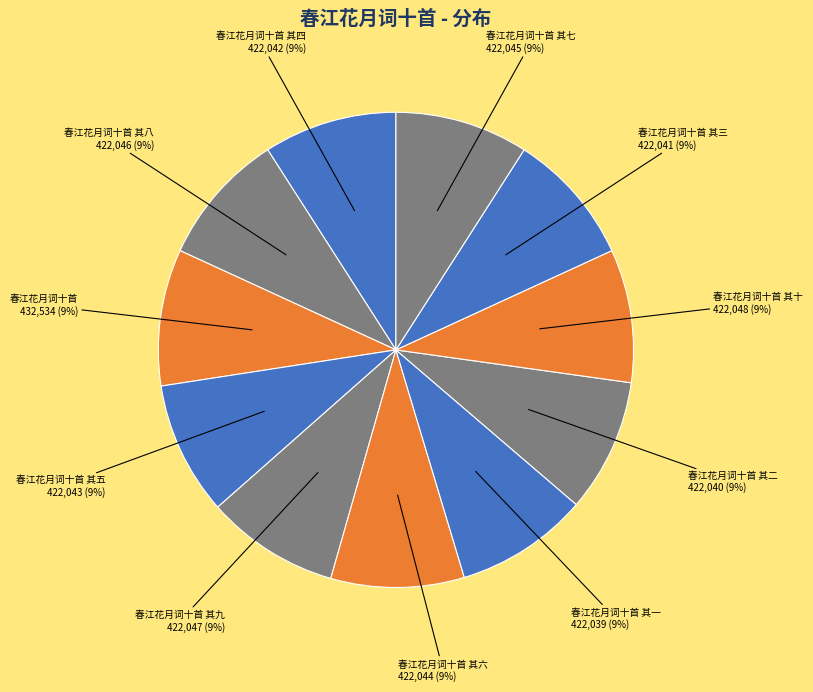

To the nearest percent, what percentage of the pie is 春江花月词十首 其七?

9%